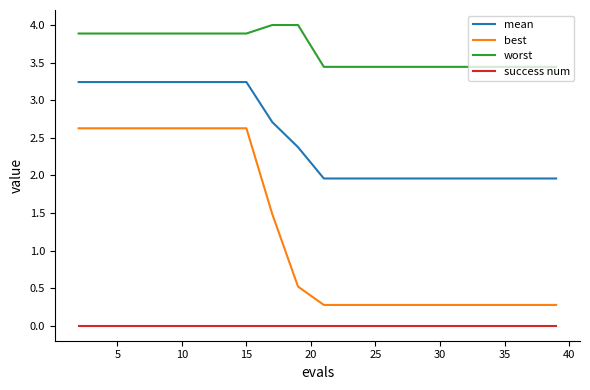

What is the difference between the maximum and second lowest values in the best series?

2.4